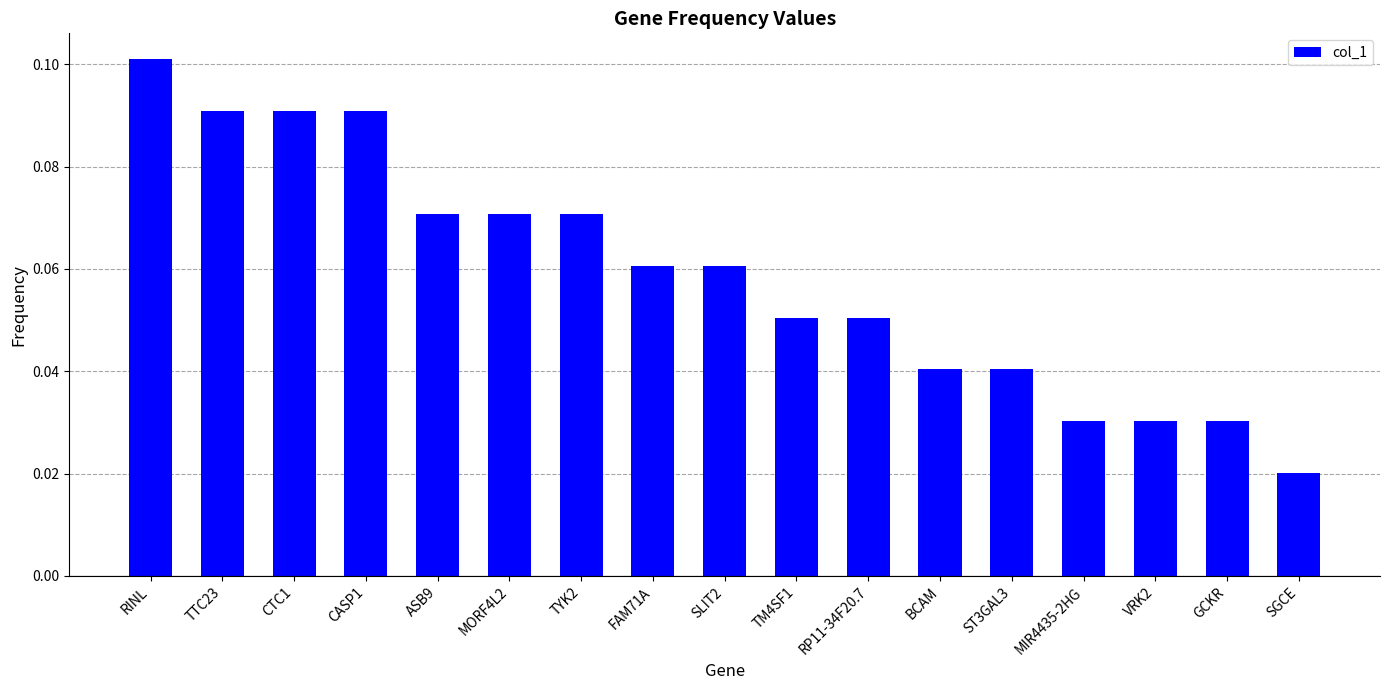

How many values are between 0 and 1?

17